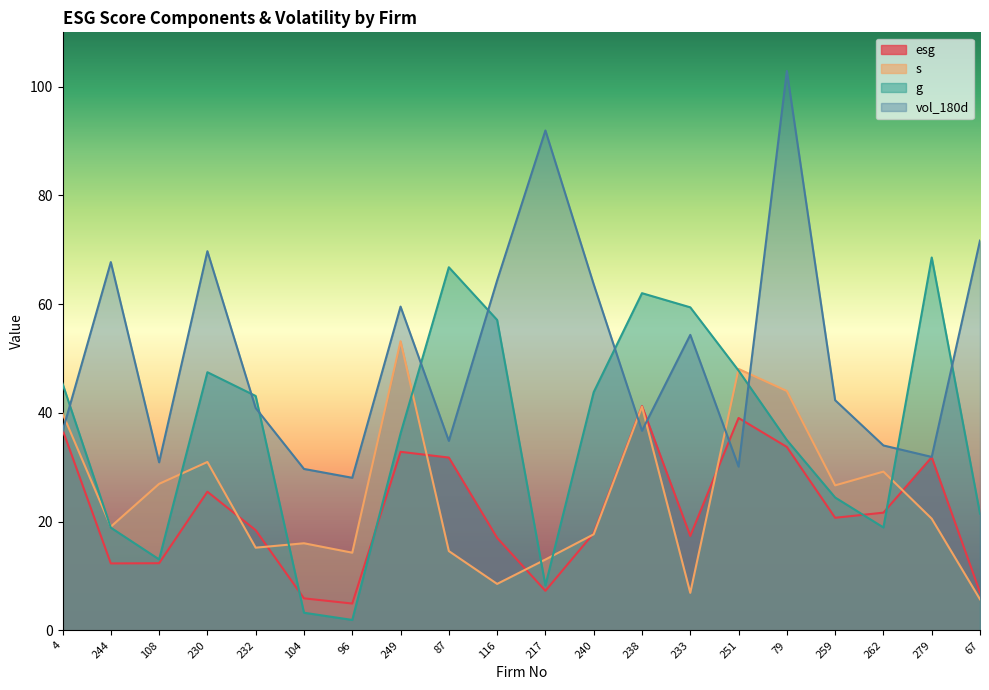

At which label is s closest to 29?

262